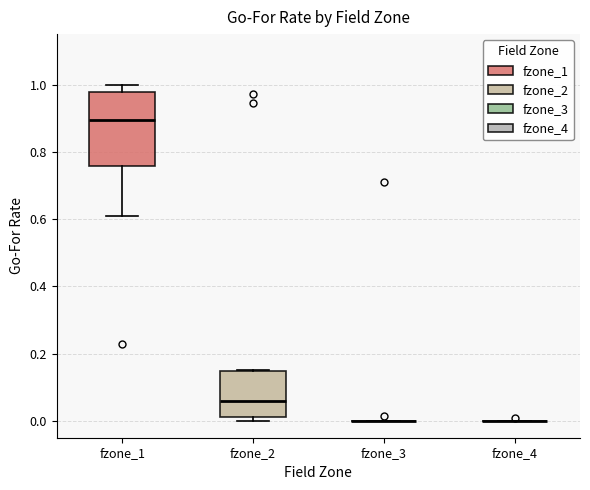

Reading left to right, read every box against the y-axis: the position of its median line, the range the box covers, and the ends of its whiskers. The values are not printed on the chart, so give them approximately, as read against the axis.

fzone_1: median 0.90, box 0.76 to 0.98, whiskers 0.60 to 1.00
fzone_2: median 0.06, box 0.02 to 0.14, whiskers 0.00 to 0.16
fzone_3: box collapsed to a line at 0.00, whiskers 0.00 to 0.00
fzone_4: box collapsed to a line at 0.00, whiskers 0.00 to 0.00